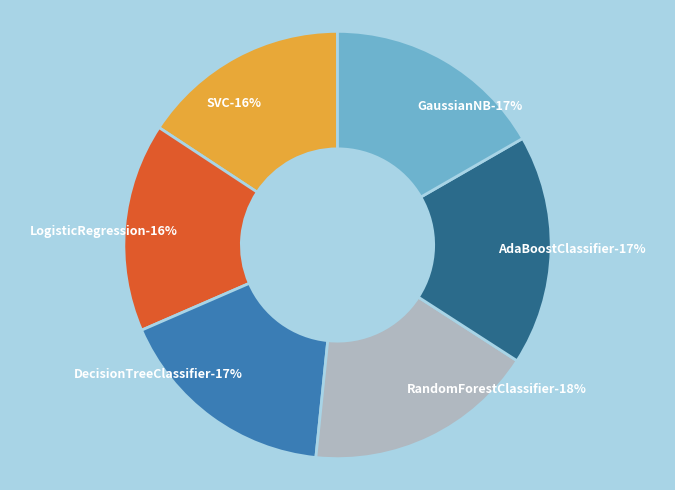

The DecisionTreeClassifier slice represents 26% of the pie. True or false?

False